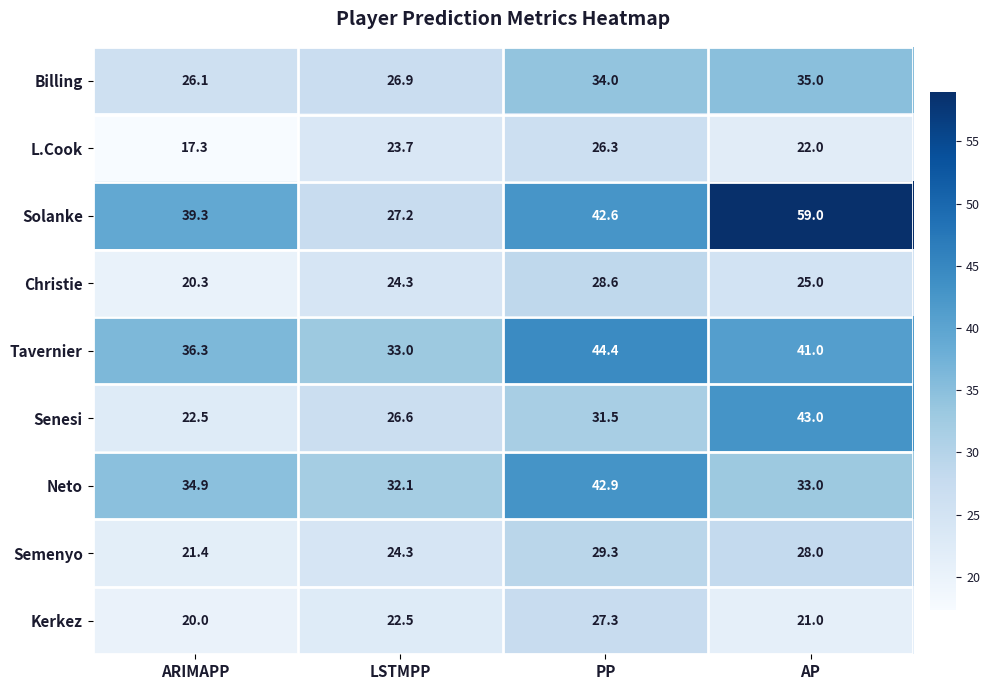

The Christie series shows 20.3 at ARIMAPP. True or false?

True